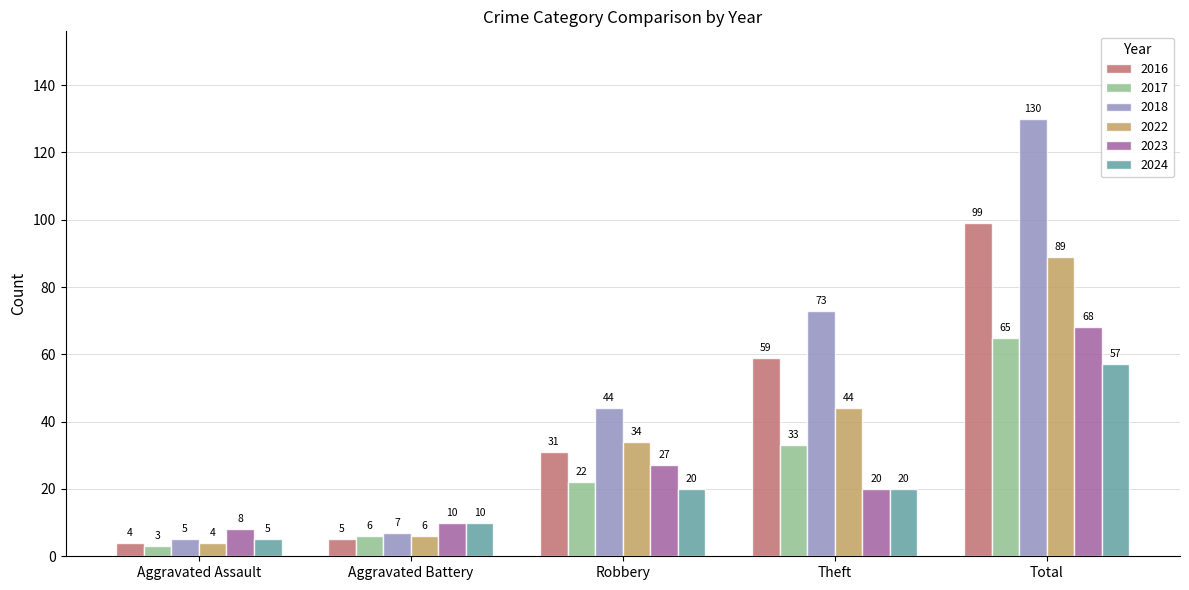

Which series changed the most between Aggravated Assault and Robbery?

2018